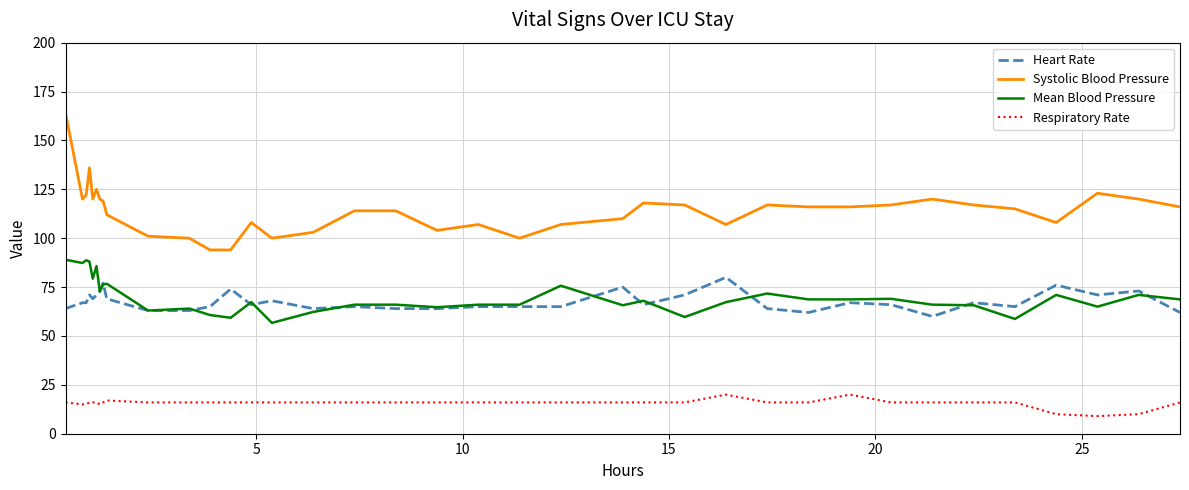

What is the greatest value displayed?

164.0